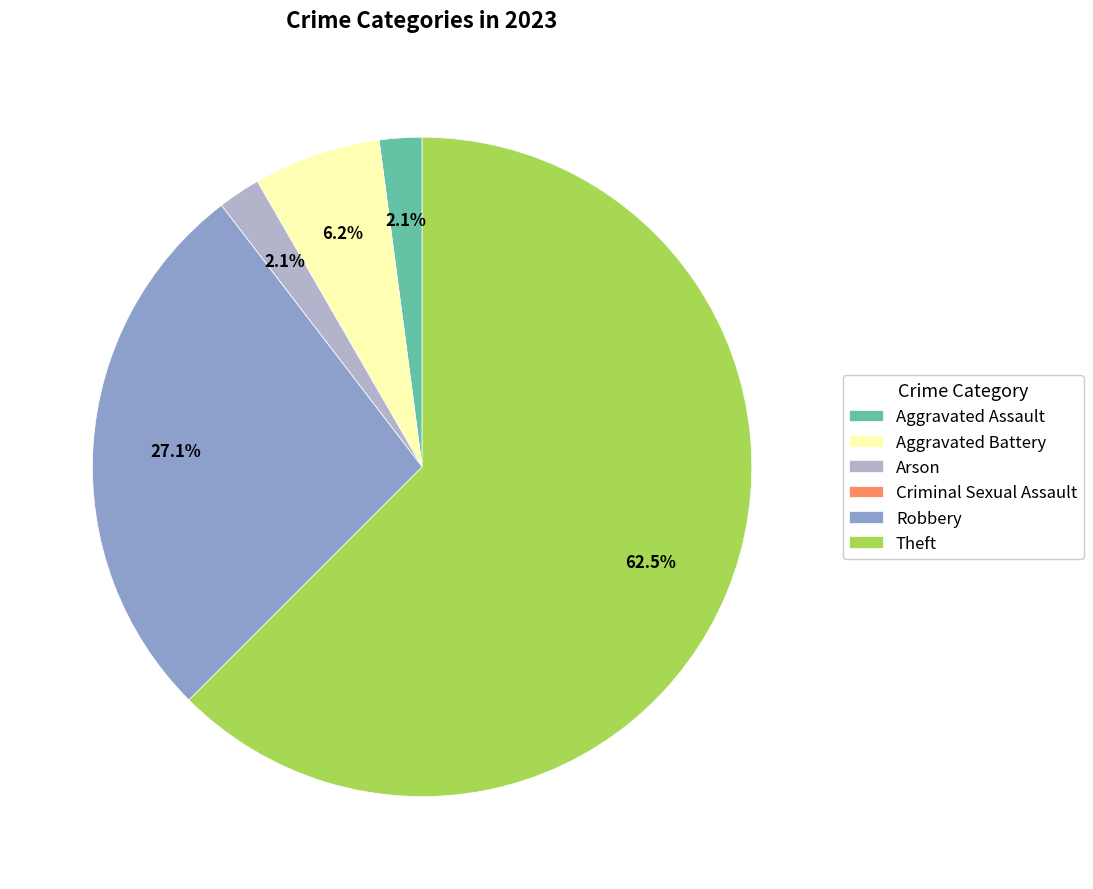

Which category has the biggest portion of the pie?

Theft